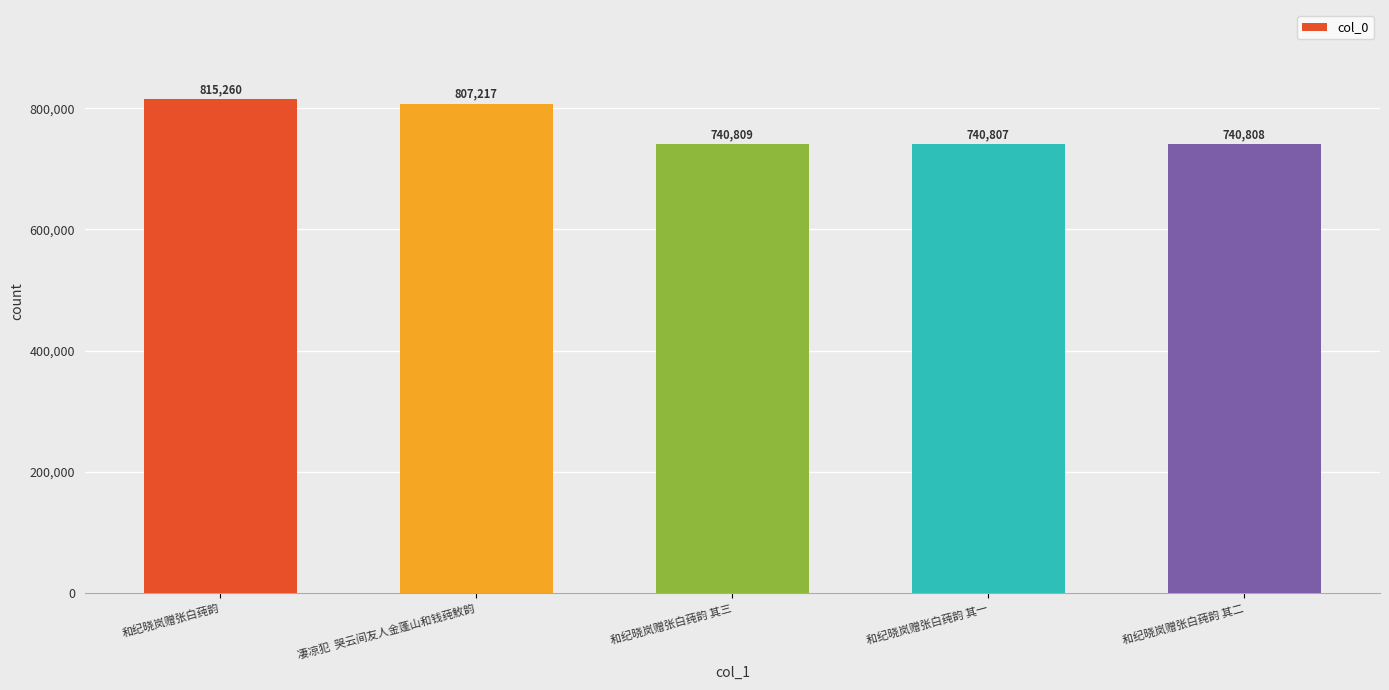

Reading right to left, list all the values displayed in this chart.

和纪晓岚赠张白莼韵 其二=740808	和纪晓岚赠张白莼韵 其一=740807	和纪晓岚赠张白莼韵 其三=740809	凄凉犯  哭云间友人金蓬山和钱莼䰻韵=807217	和纪晓岚赠张白莼韵=815260